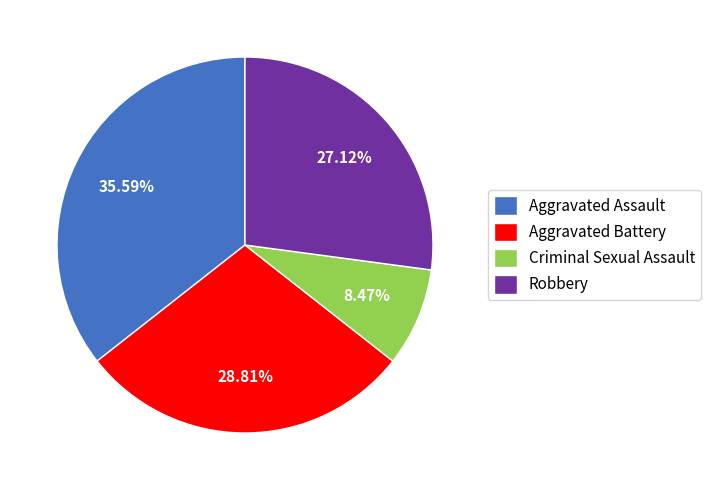

Is there any slice that represents more than half of the pie?

No